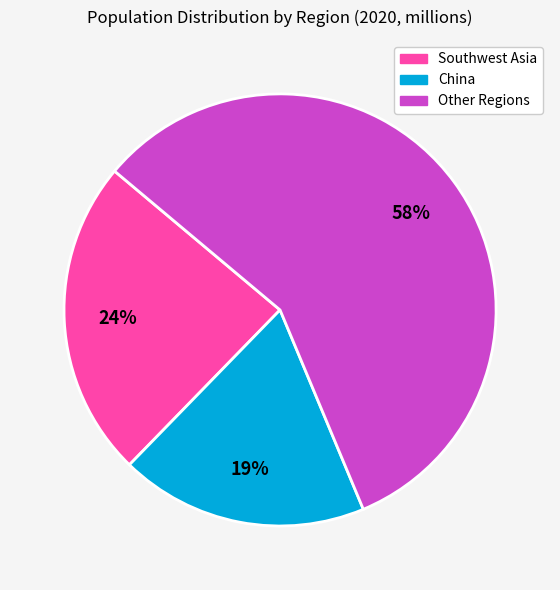

Is the sum of China and Other Regions greater than half?

Yes